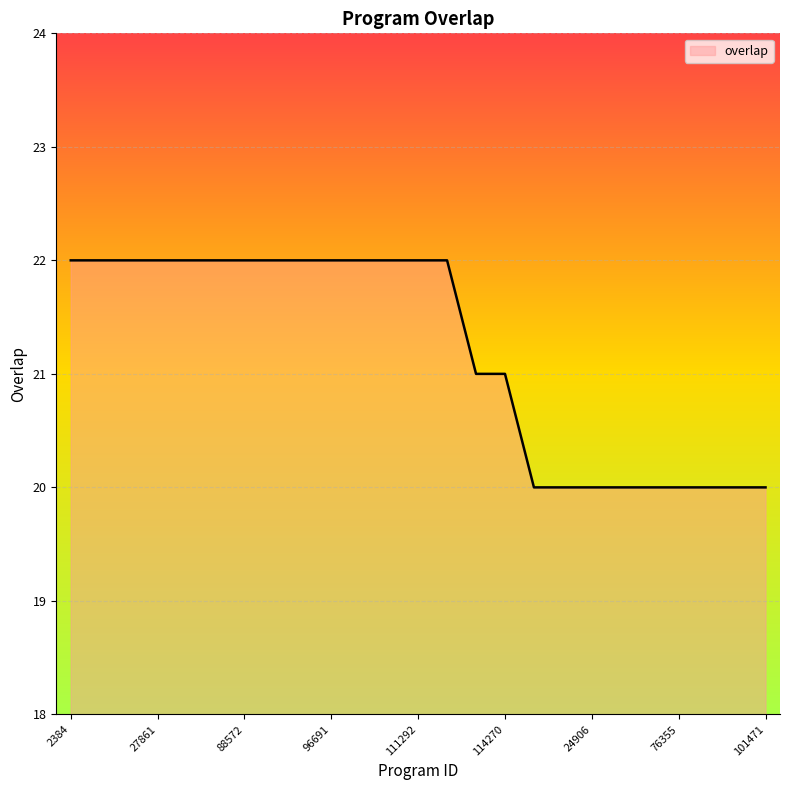

How many lines are shown in the chart?

1